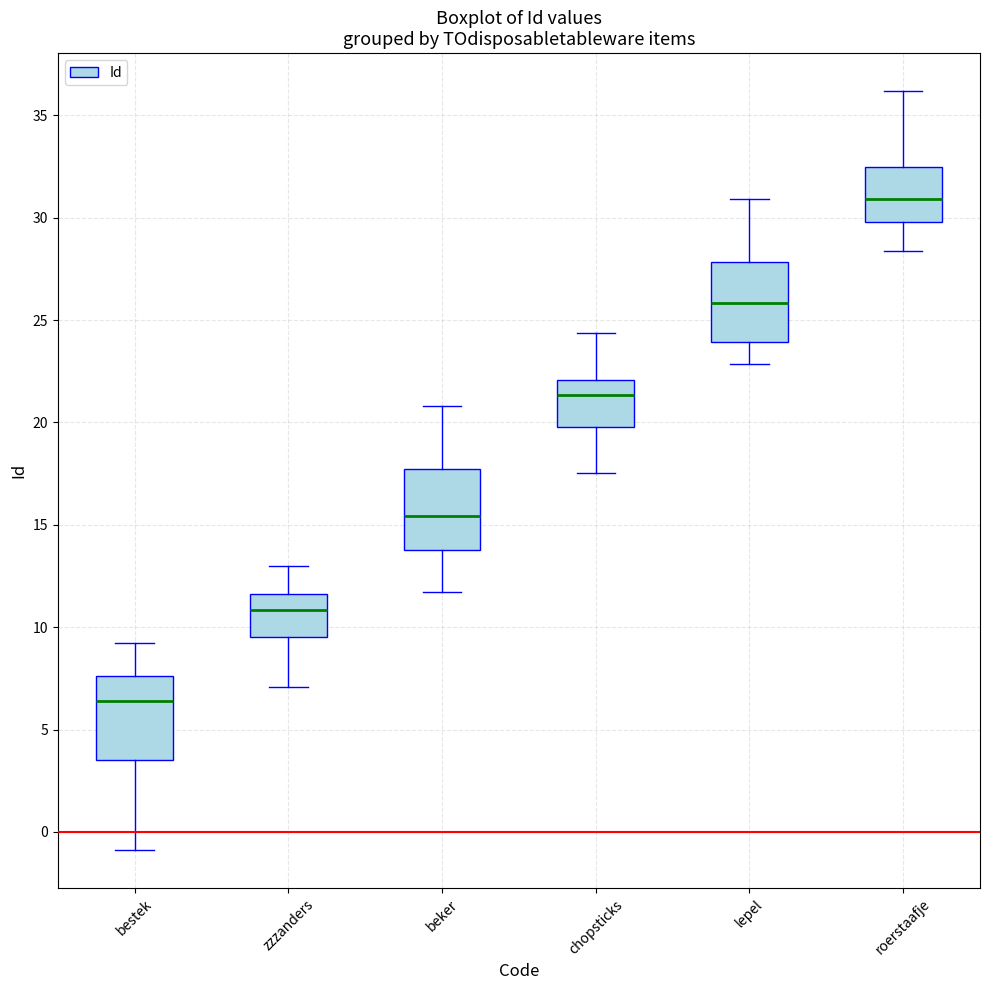

Which box has the highest median line?

roerstaafje